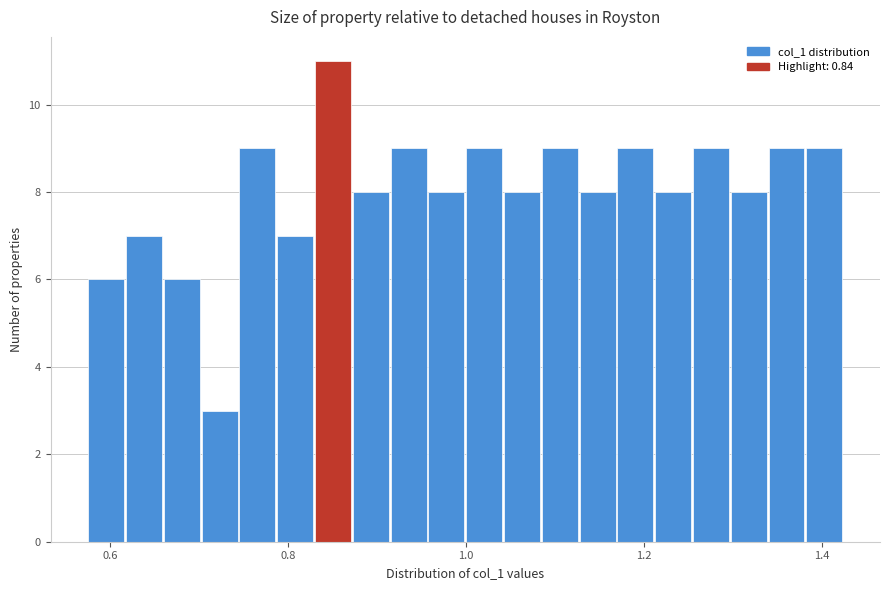

Read against the x-axis, roughly where is the centre of the tallest bar?

0.86